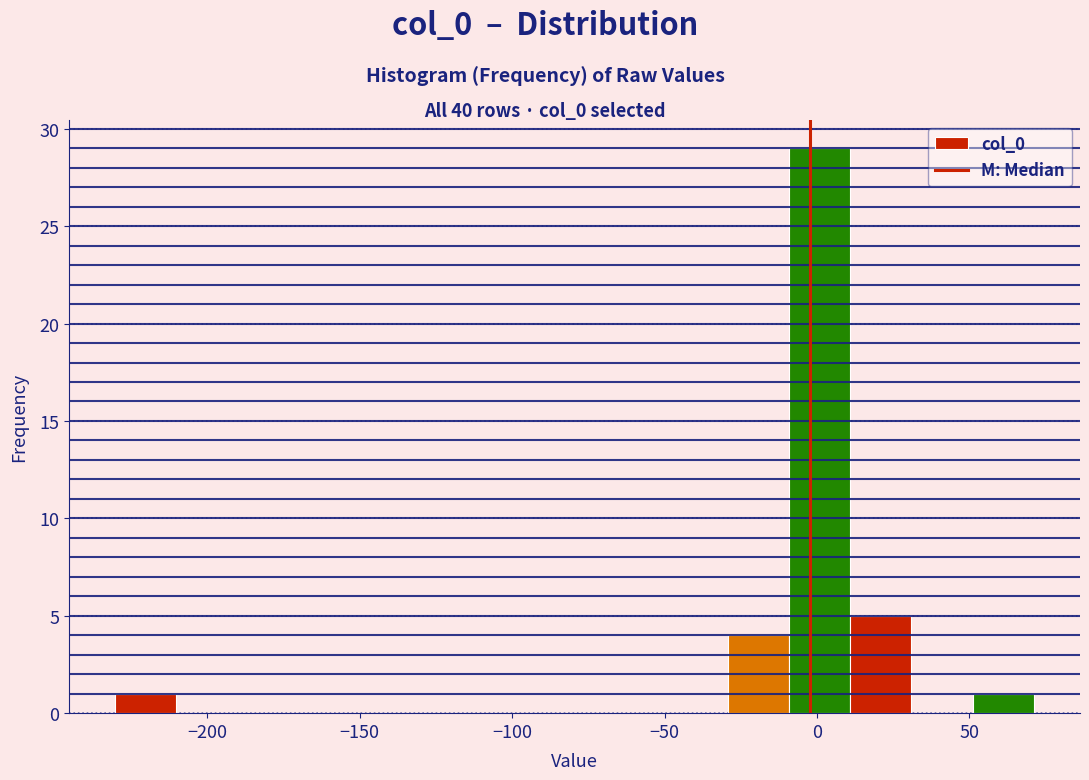

Reading left to right, transcribe this chart: for each bar, give the range it covers on the x-axis and its height. Neither the bar edges nor the heights are printed on the chart, so give them approximately, as read against the axes.

-230 to -210: 1
-210 to -190: 0
-190 to -170: 0
-170 to -150: 0
-150 to -130: 0
-130 to -110: 0
-110 to -90: 0
-90 to -70: 0
-70 to -50: 0
-50 to -30: 0
-30 to -10: 4
-10 to 10: 29
10 to 30: 5
30 to 50: 0
50 to 70: 1